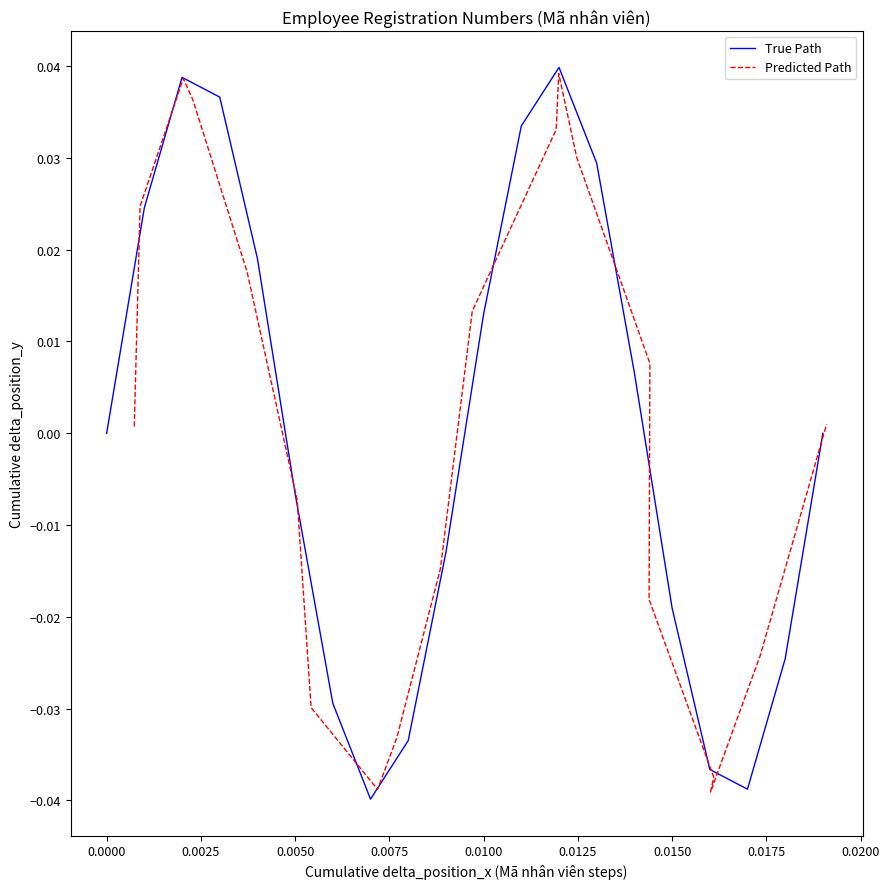

True or false: Predicted Path and True Path intersect in this chart.

True